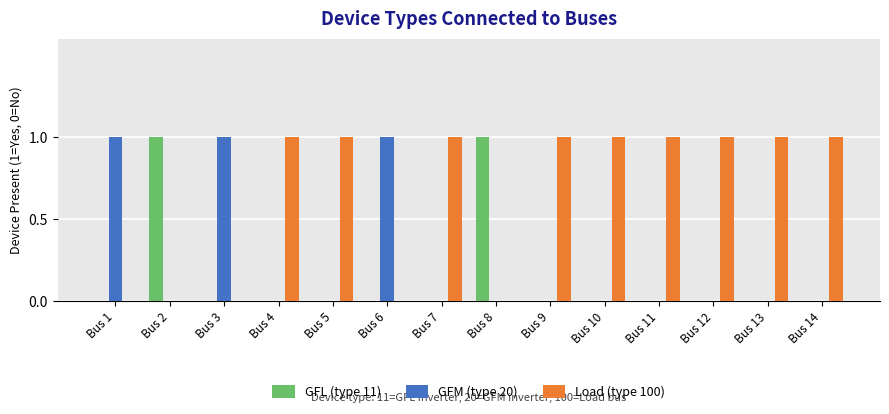

The value of GFL (type 11) at Bus 12 is 0. True or false?

True